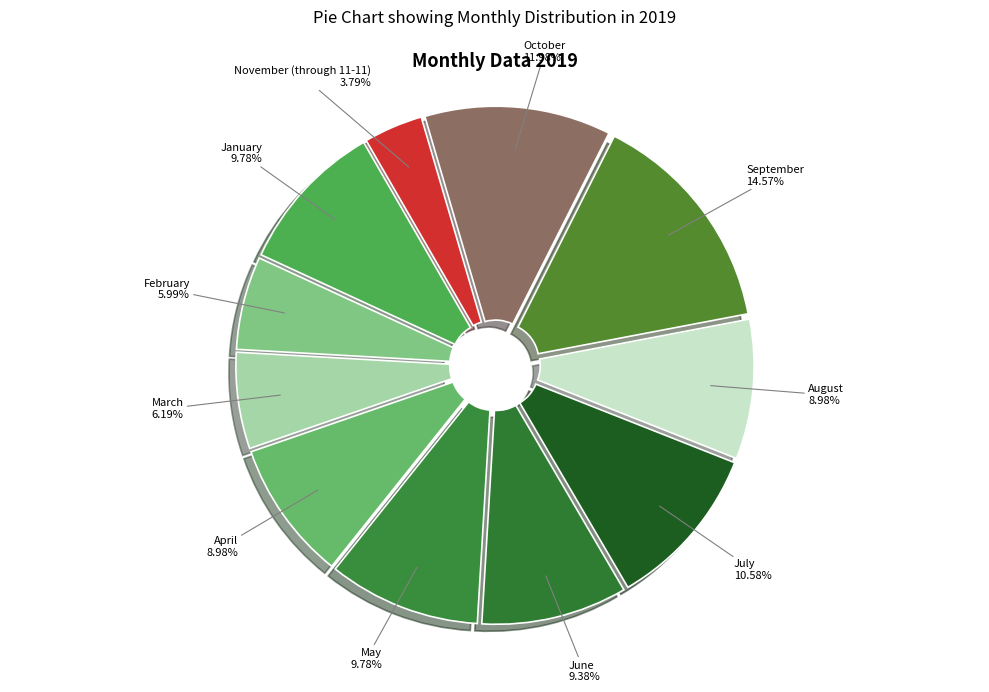

How many slices are in this pie chart?

11